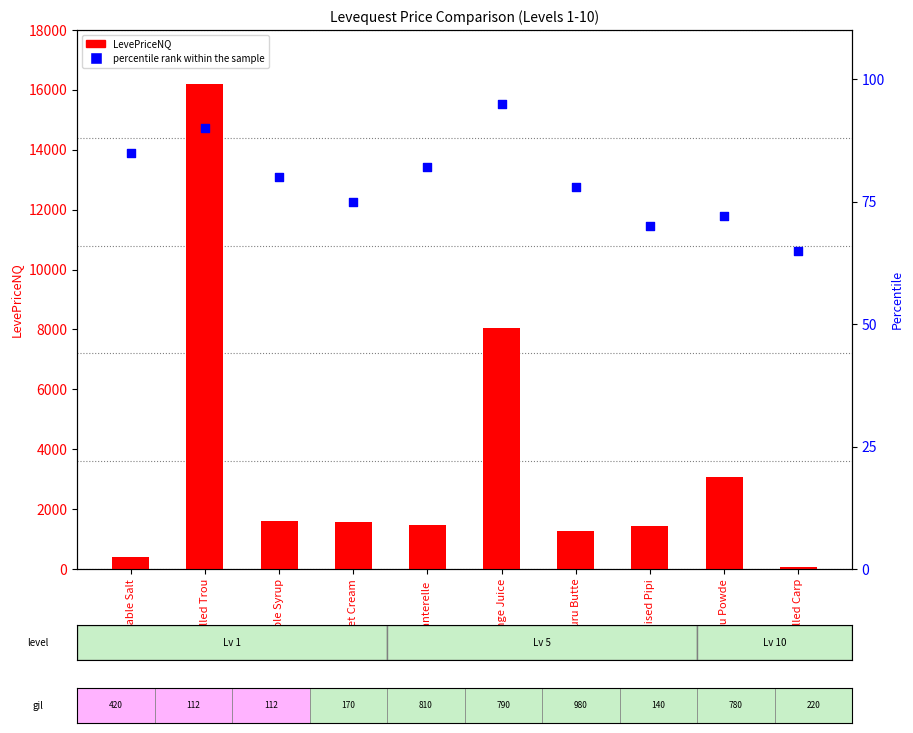

Is the value of LevePriceNQ at Table Salt greater than the value of percentile rank within the sample at Table Salt?

Yes